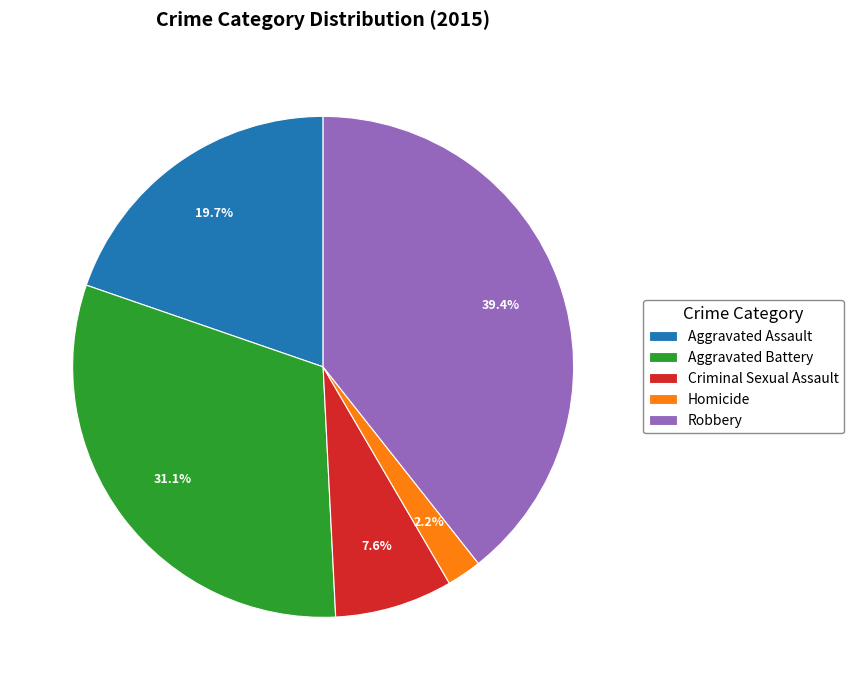

Approximately how many times larger is the value at Aggravated Battery compared to Criminal Sexual Assault?

4.1